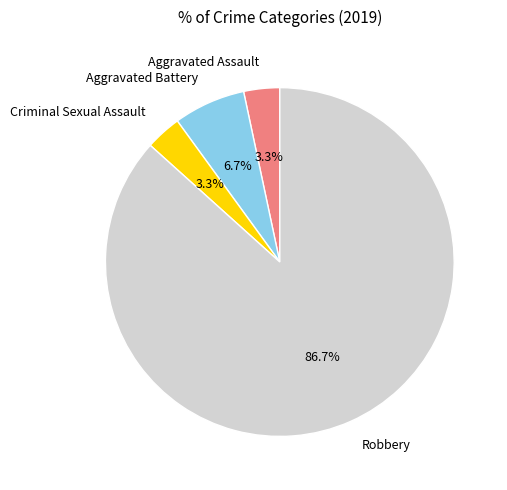

Combined, do Robbery and Aggravated Battery account for over 50%?

Yes